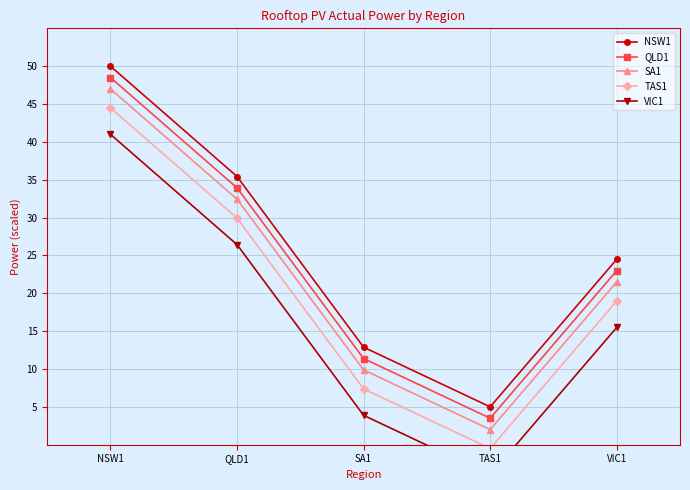

What is the difference between the maximum and minimum values in the SA1 series?

45.0